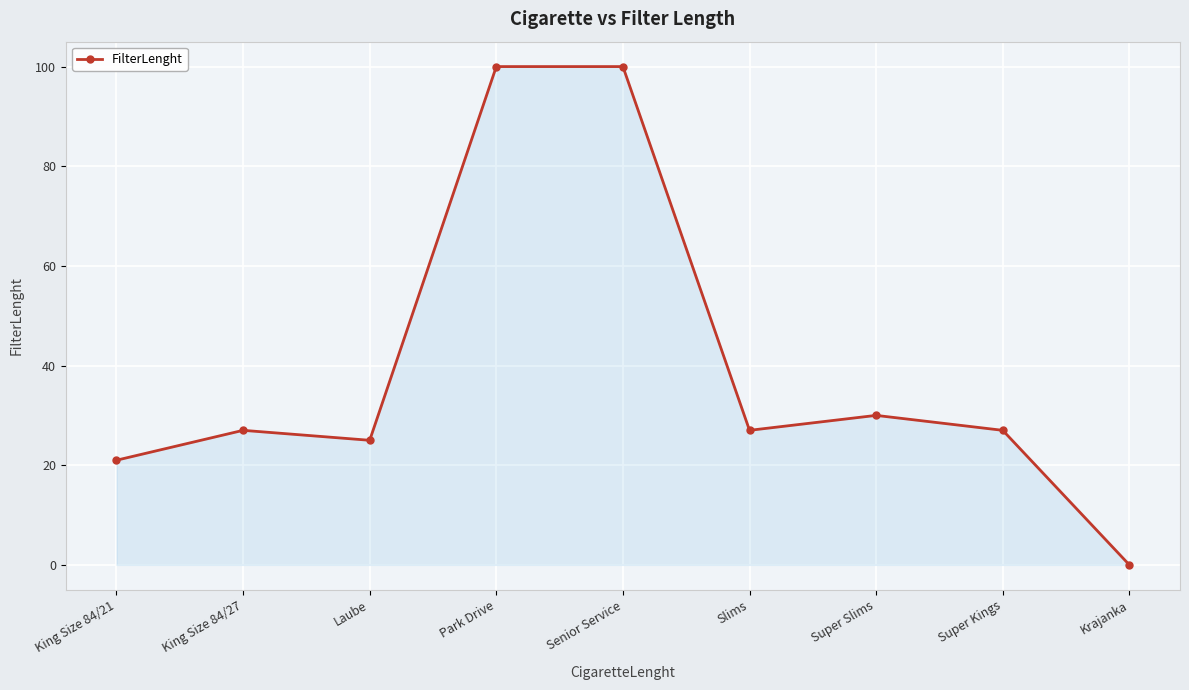

Where is the data nearest to the value 50?

Super Slims